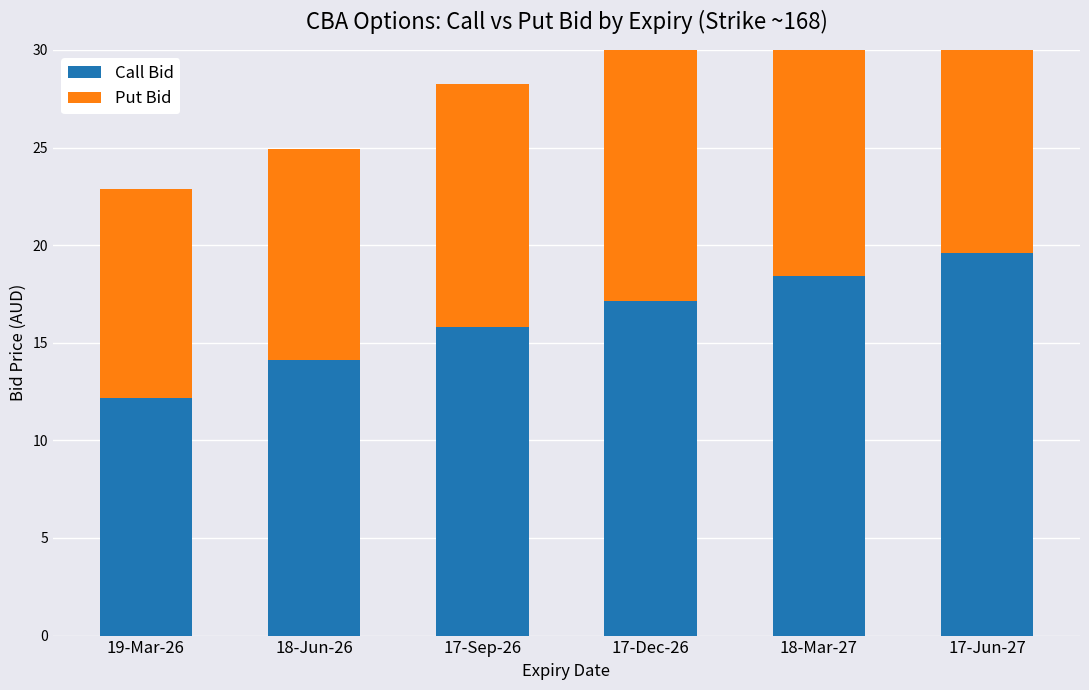

Which category has the highest value in the Call Bid series?

17-Jun-27